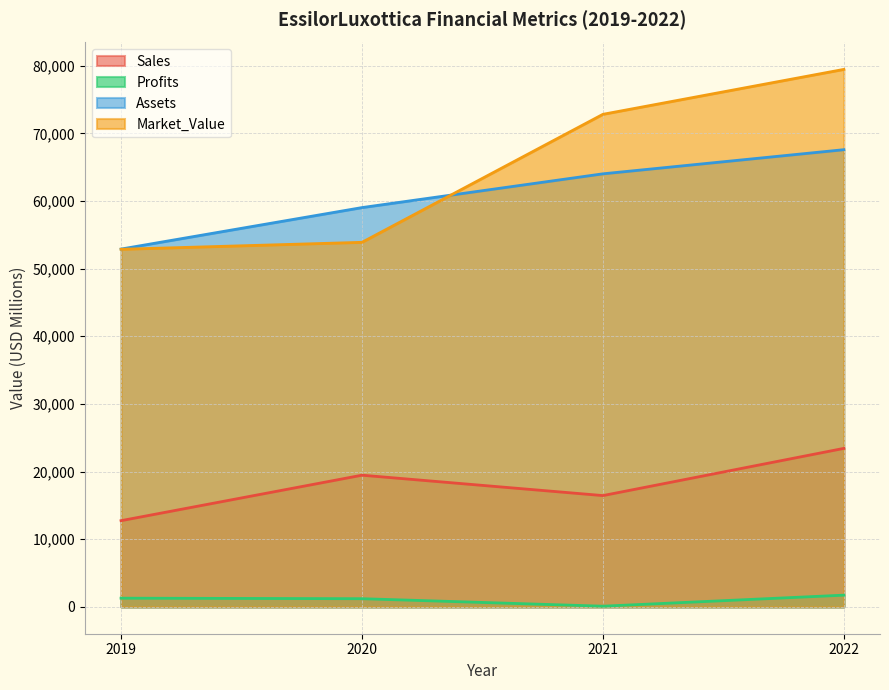

Which series has the largest total across all categories?

Market_Value